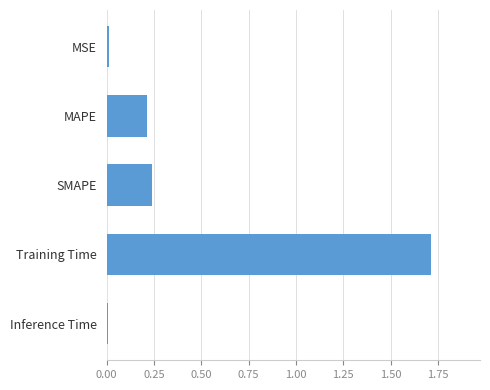

What is the sum of all values?

2.2